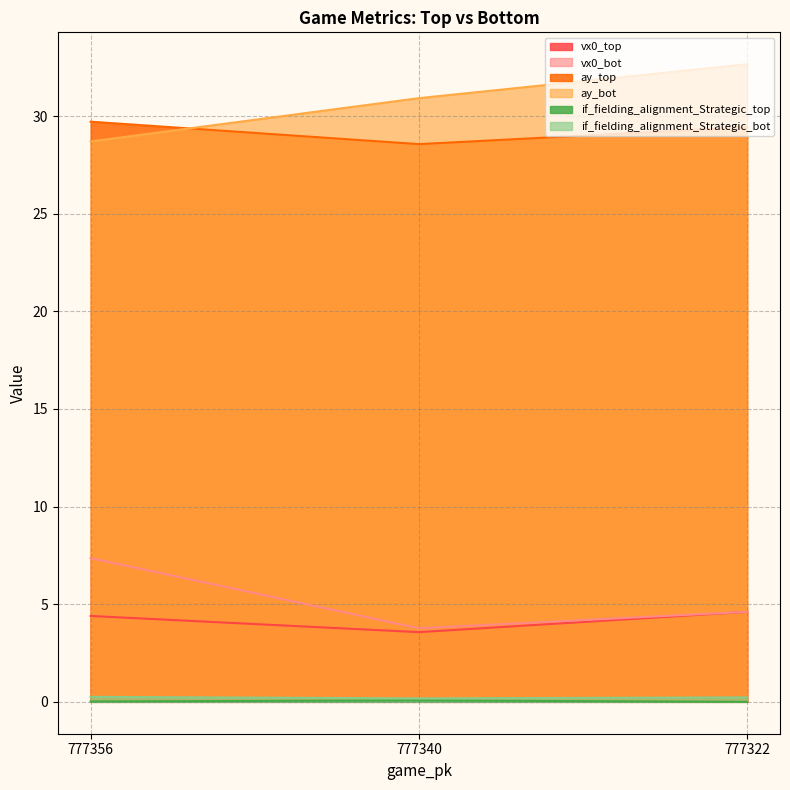

The ay_top series shows 18.5 at 777356. True or false?

False